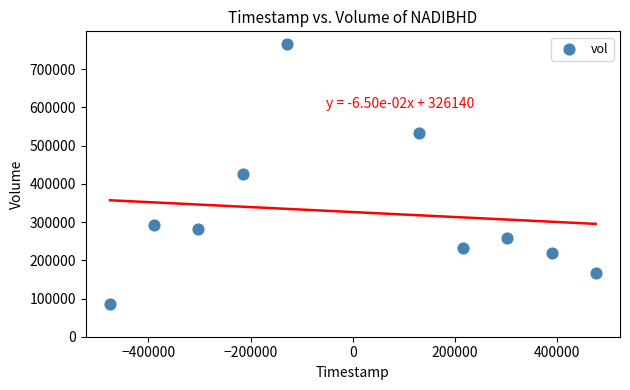

What is the range of X values (max minus min)?

950400